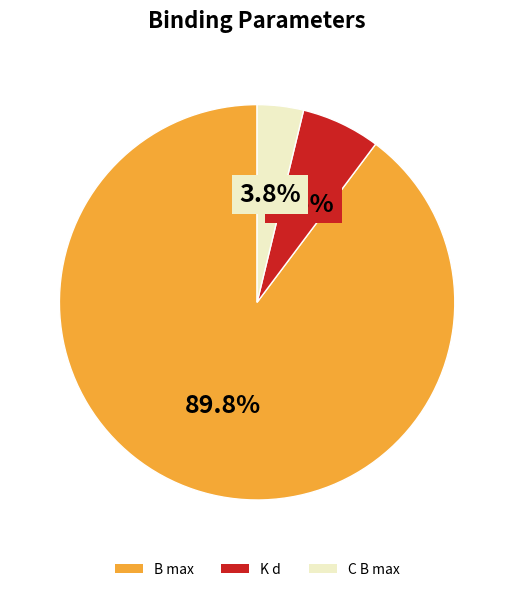

True or false: K d accounts for 1% of the total.

False